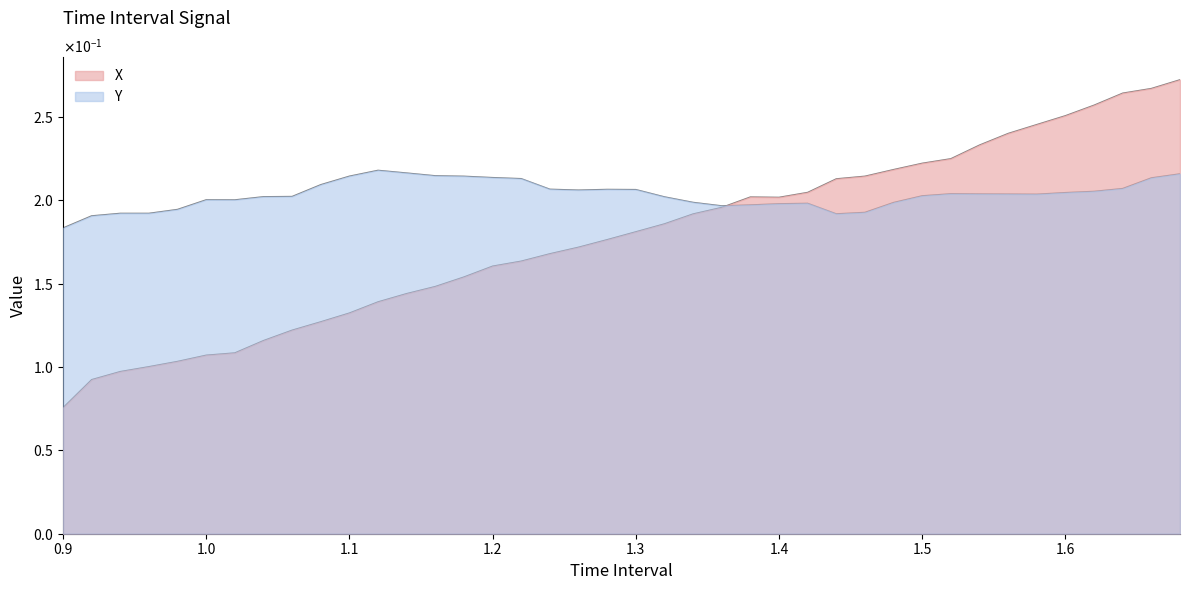

What is the difference between the highest and lowest values at 1.1?

0.1